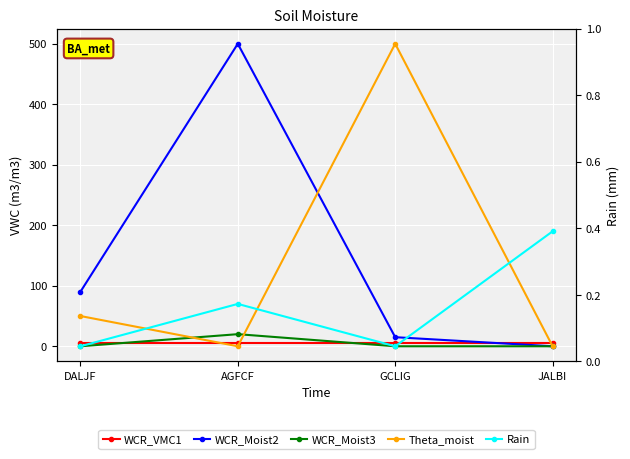

Reading right to left, what are all the values shown in this chart?

WCR_VMC1: 5	5	5	5
WCR_Moist2: 0	15	500	90
WCR_Moist3: 0	0	20	0
Theta_moist: 0	500	0	50
Rain: 190	0	70	0